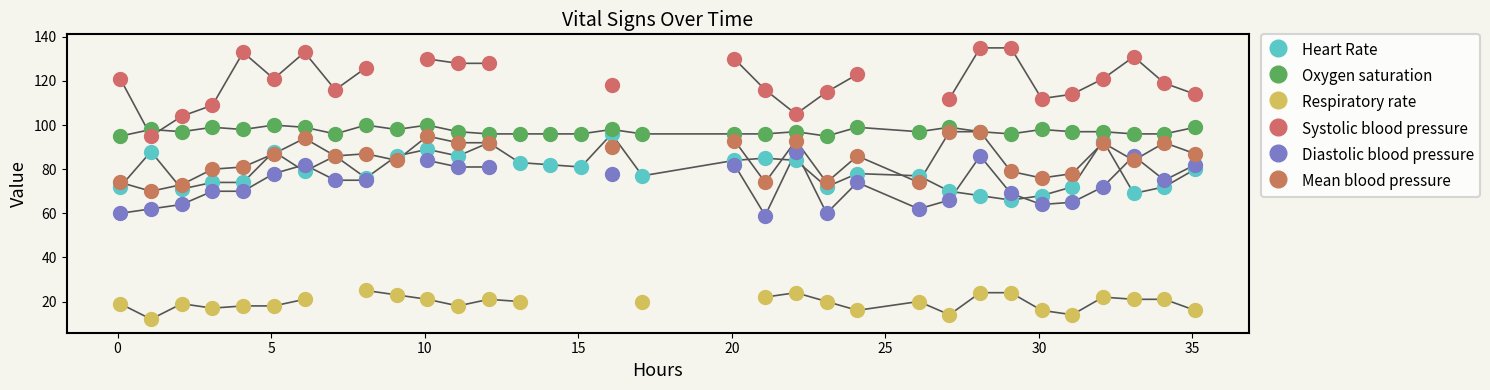

At which category is the sum across all series the highest?

10